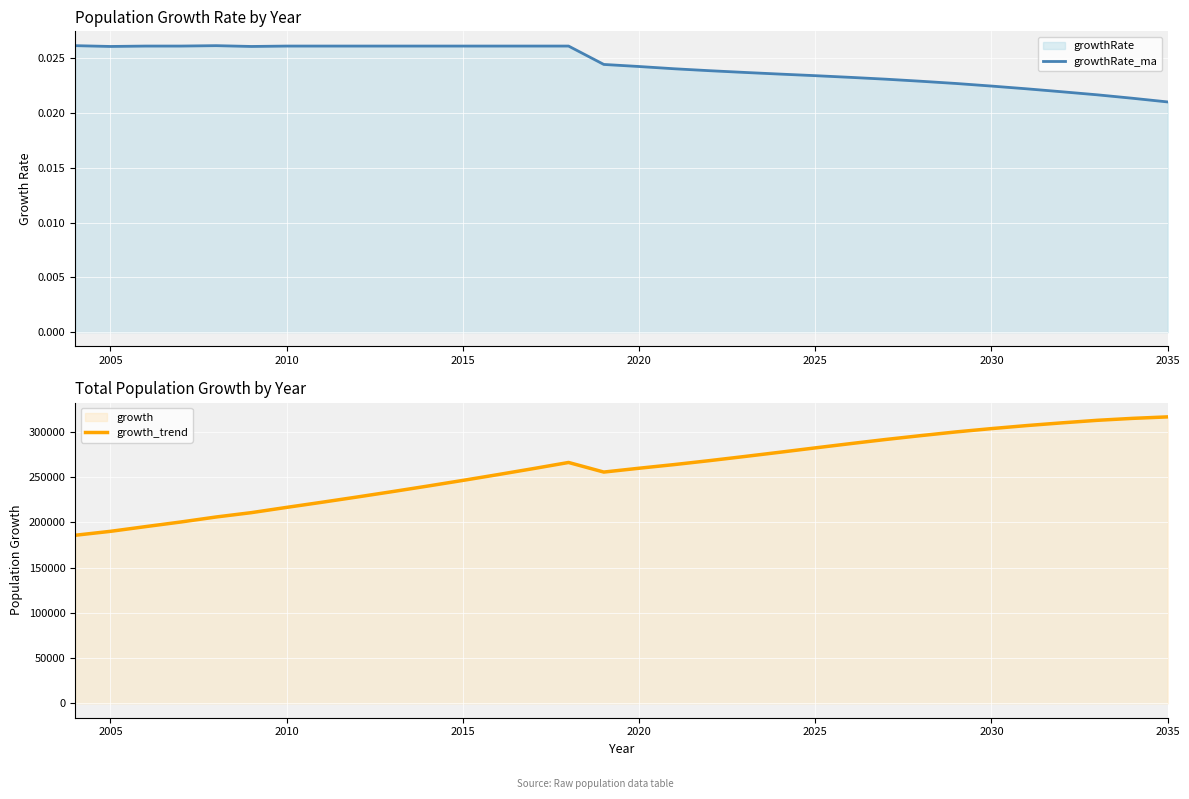

What is the average value of the growth_trend series?

258586